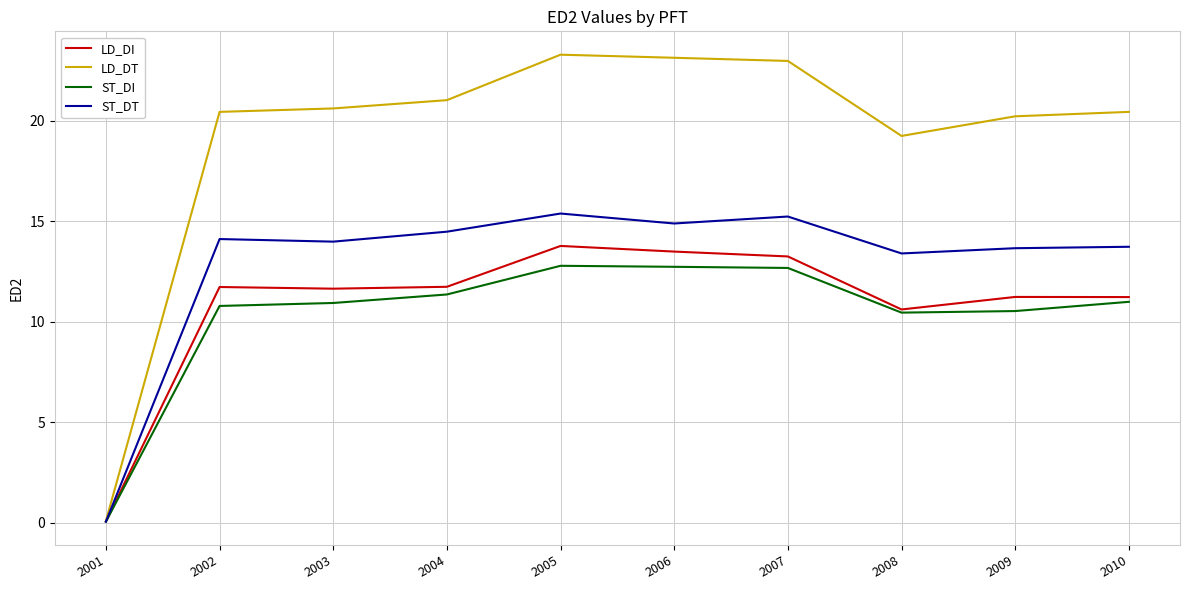

Where is LD_DI nearest to the value 6?

2008